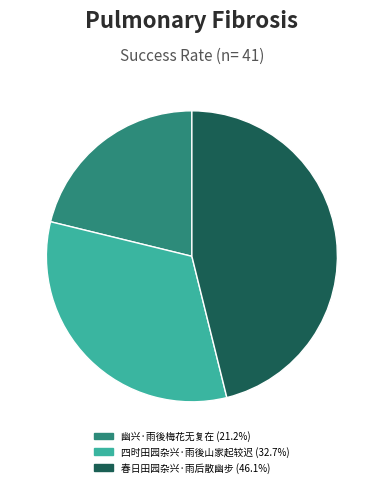

Which slice is the smallest?

幽兴·雨後梅花无复在